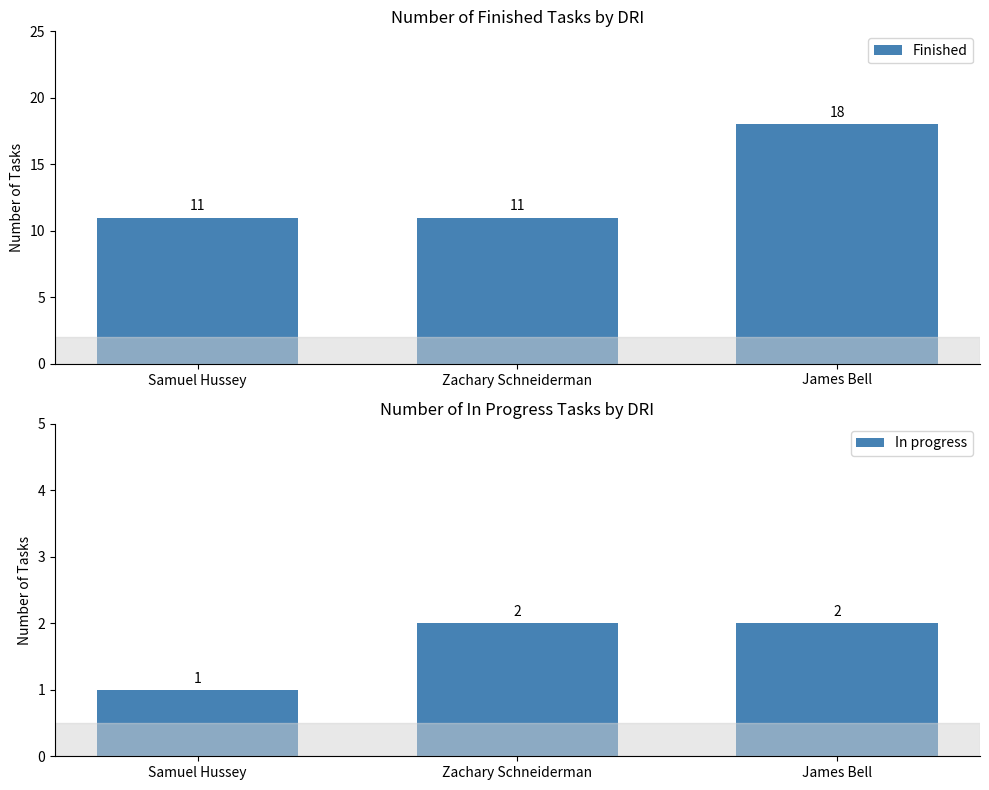

What is the value of the Finished bar at the 3rd from the left?

18